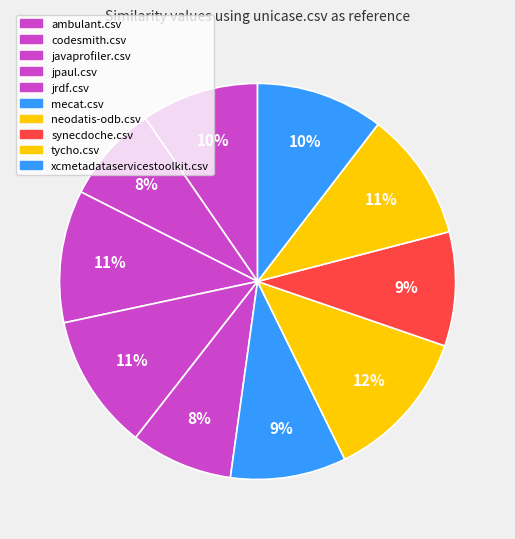

Is it true that javaprofiler.csv is 11% of the pie?

True